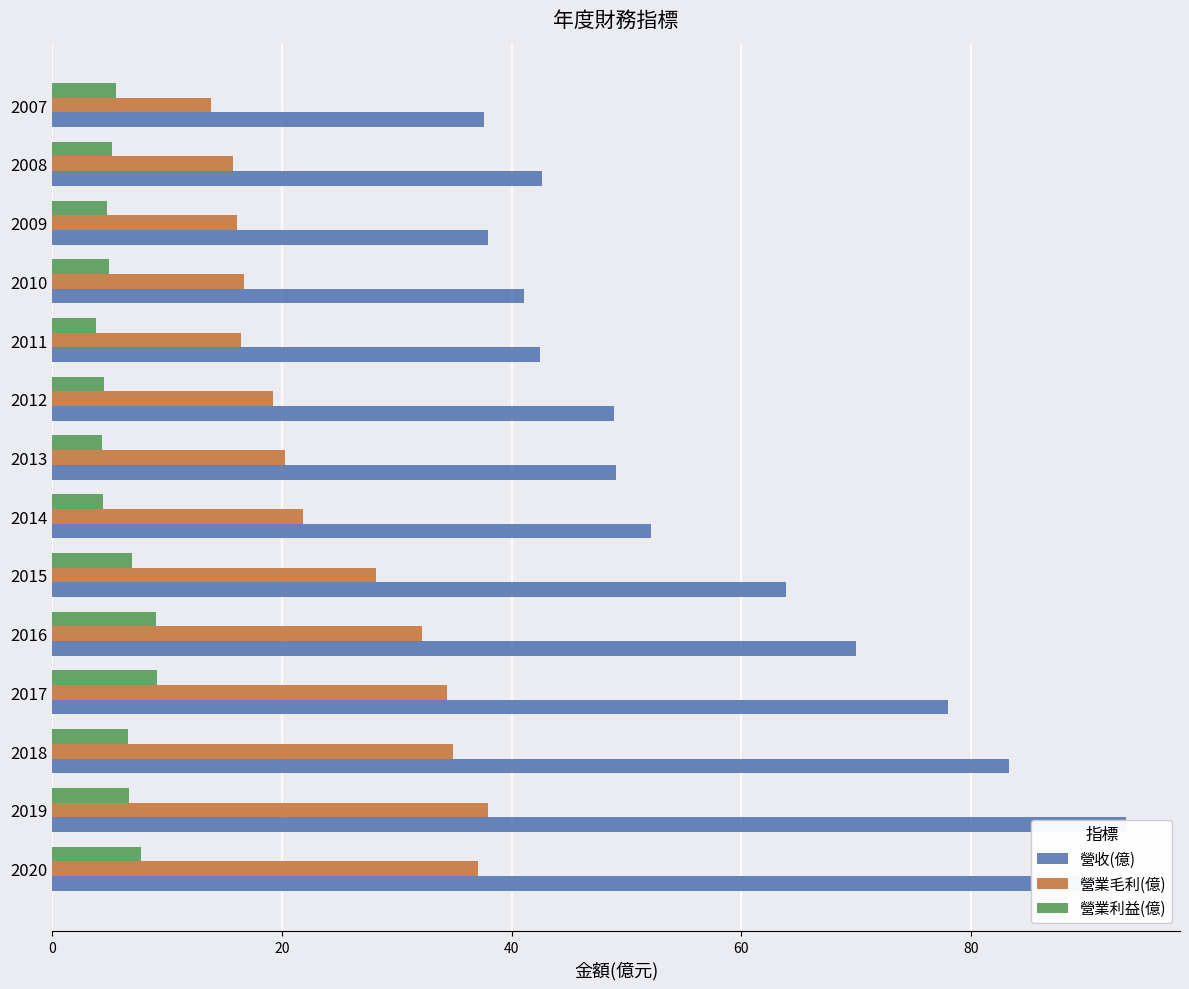

Read the 營業毛利(億) value at 2011.

16.4